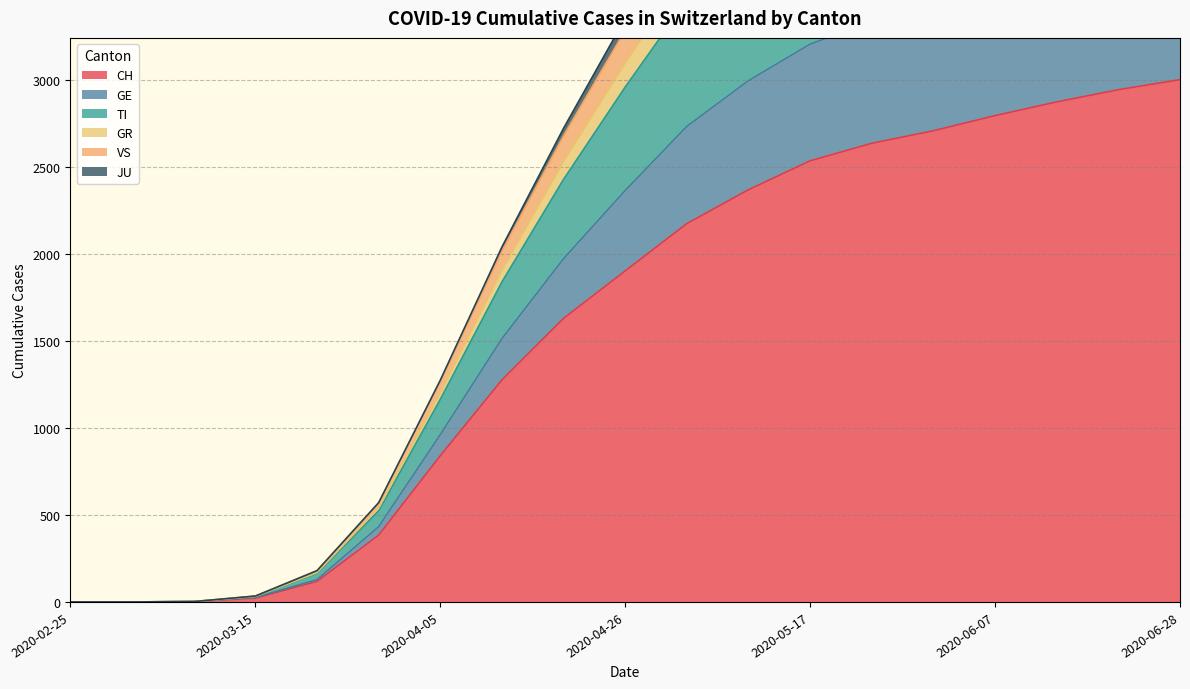

What are all the series names shown in the legend?

CH, GE, TI, GR, VS, JU